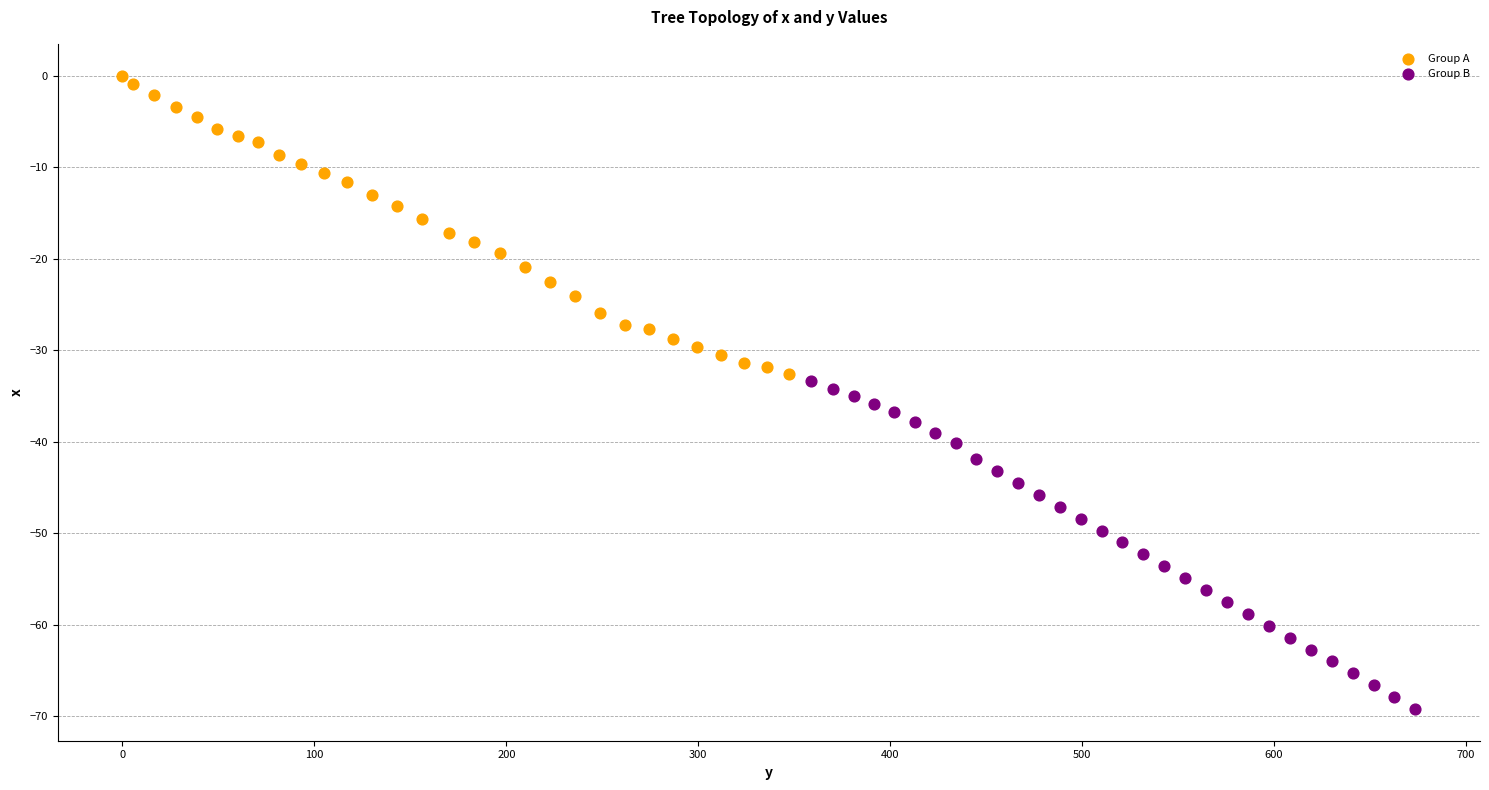

Which series contains the highest Y value?

Group A